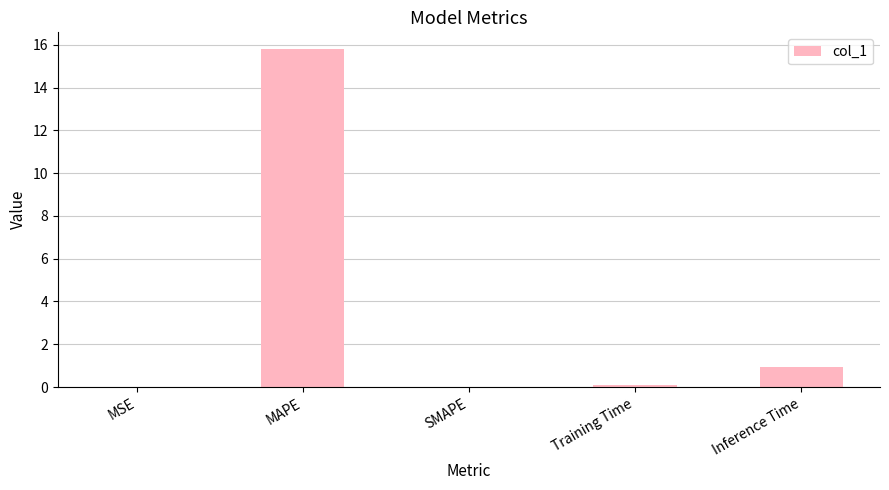

What is the sum of all values?

16.8